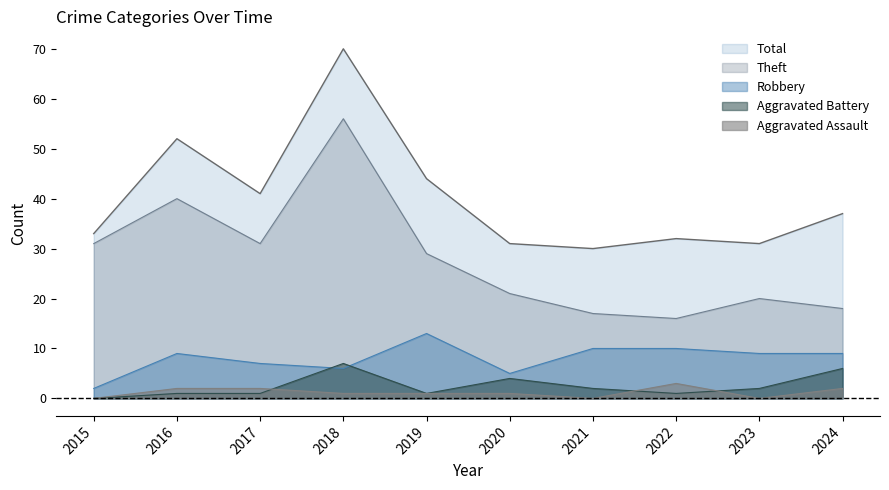

True or false: Theft and Aggravated Battery cross at least once.

False